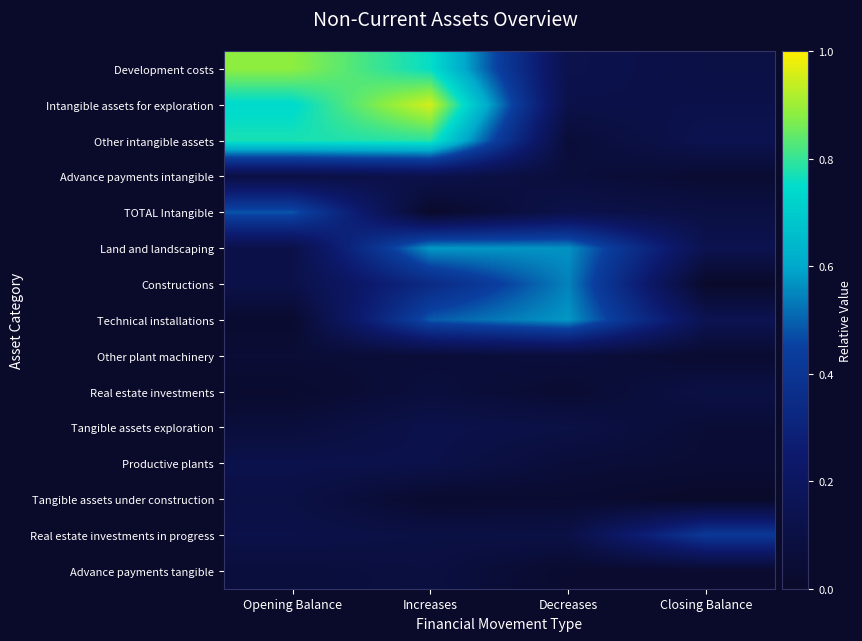

At Opening Balance, list the series in order from largest to smallest.

Development costs, Other intangible assets, Intangible assets for exploration, TOTAL Intangible, Productive plants, Real estate investments in progress, Constructions, Land and landscaping, Tangible assets under construction, Advance payments intangible, Advance payments tangible, Tangible assets exploration, Other plant machinery, Technical installations, Real estate investments